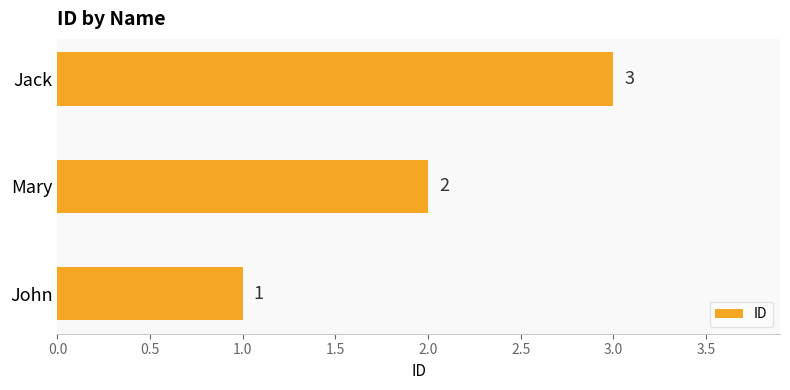

What is the minimum value shown in the chart?

1